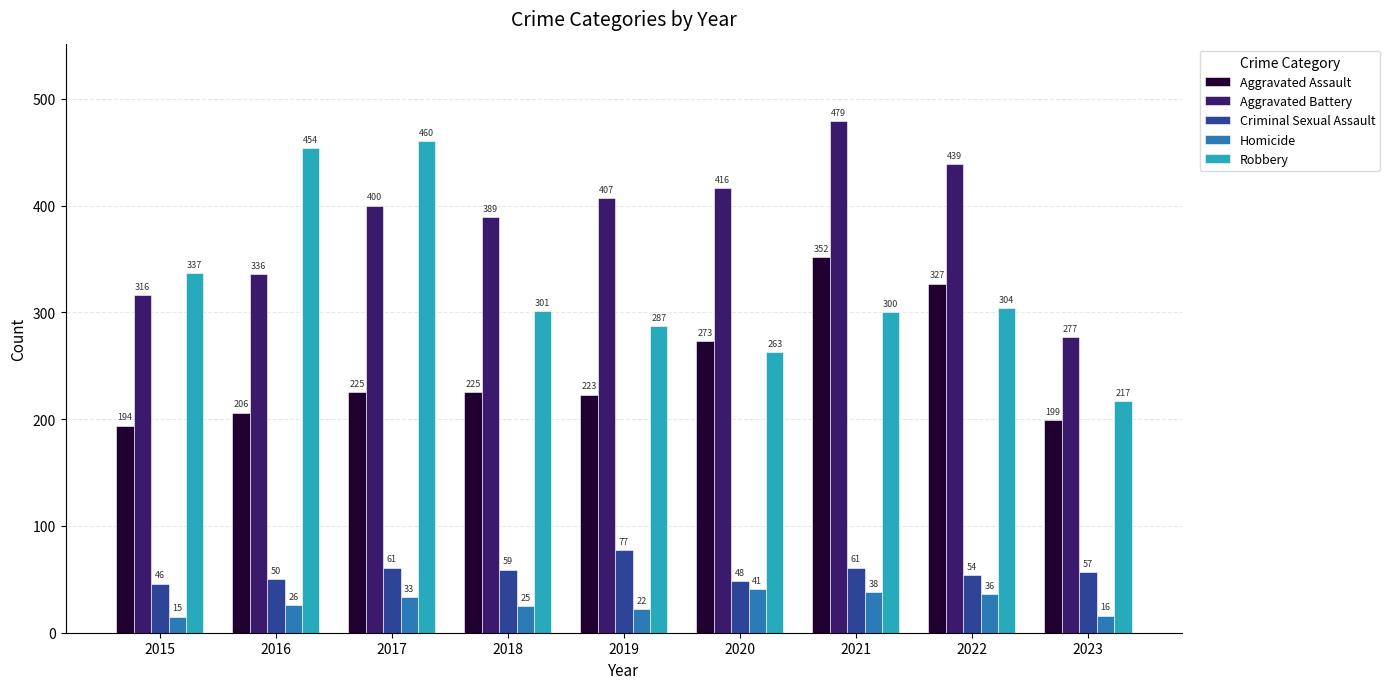

At which category is the sum across all series the highest?

2021